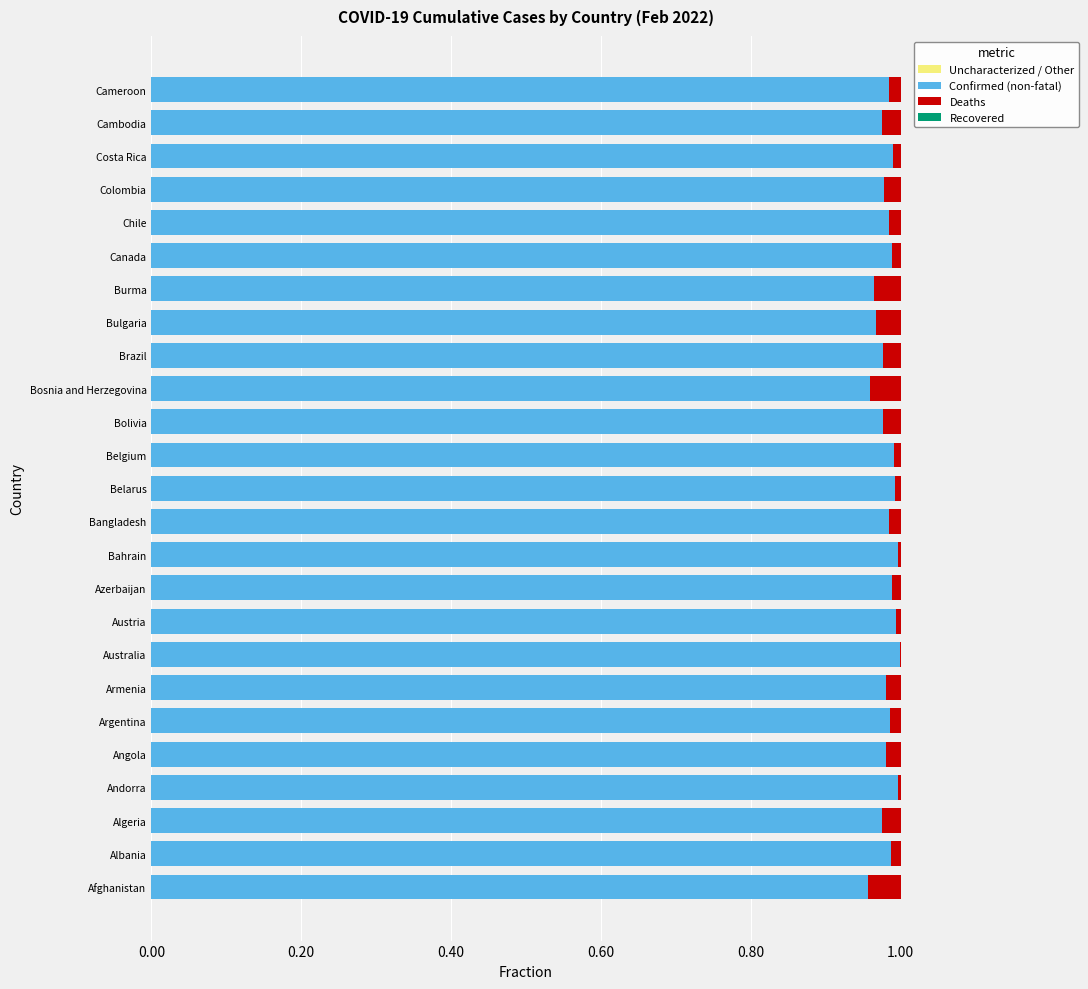

What is the sum of all Confirmed (non-fatal) values?

24.5